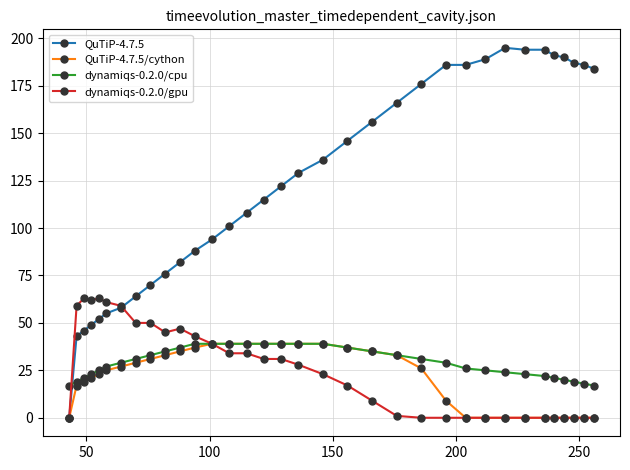

Which series has the largest total across all categories?

QuTiP-4.7.5